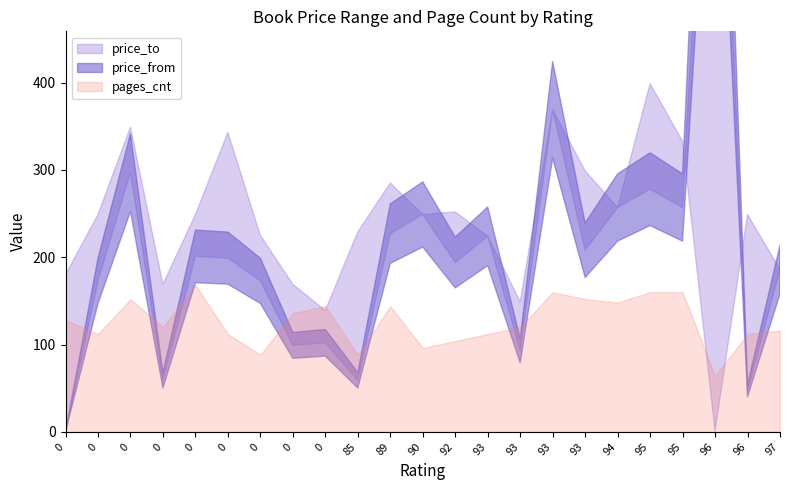

At which category is the sum across all series the highest?

96